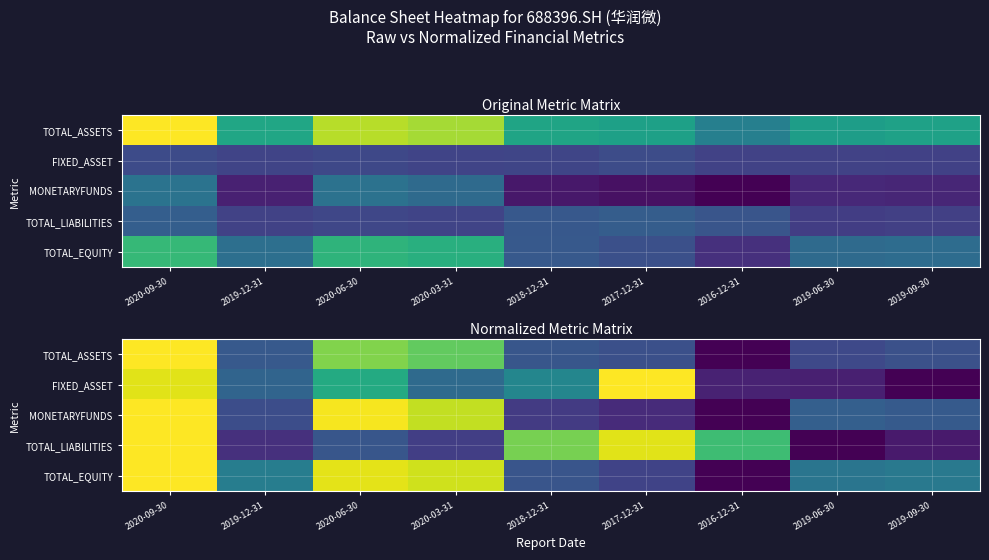

How many series are shown in this chart?

5